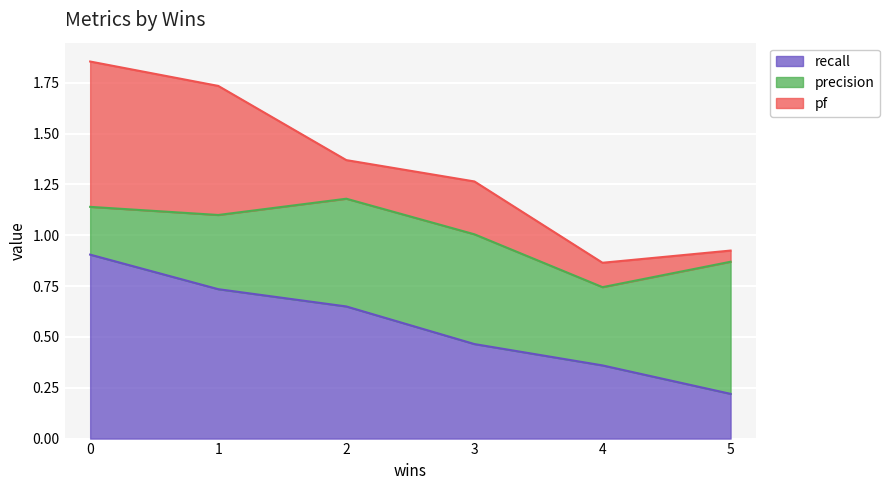

Rank the series by their average value, from lowest to highest.

pf, precision, recall